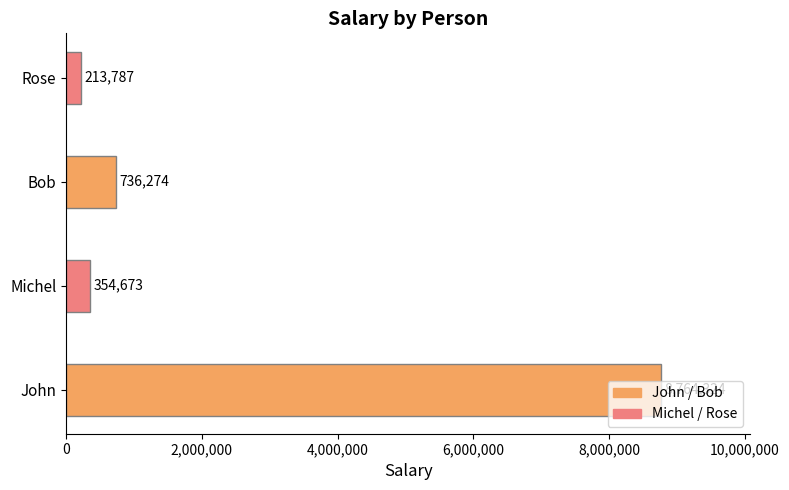

Rank the categories by value from lowest to highest.

Rose, Michel, Bob, John